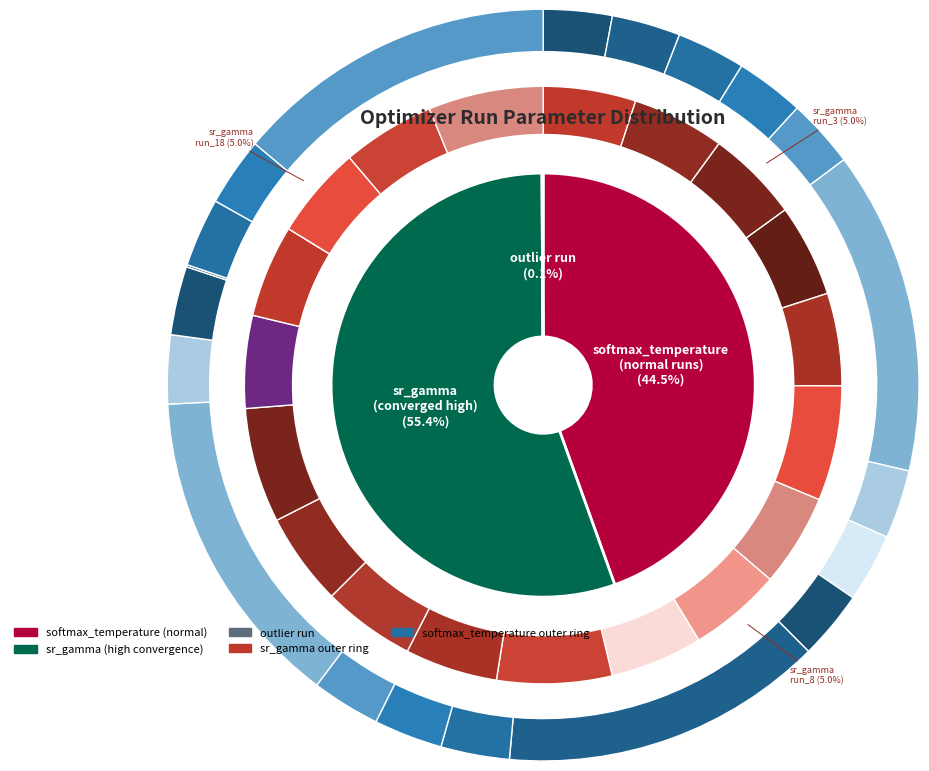

The run_4 slice represents 3% of the pie. True or false?

True